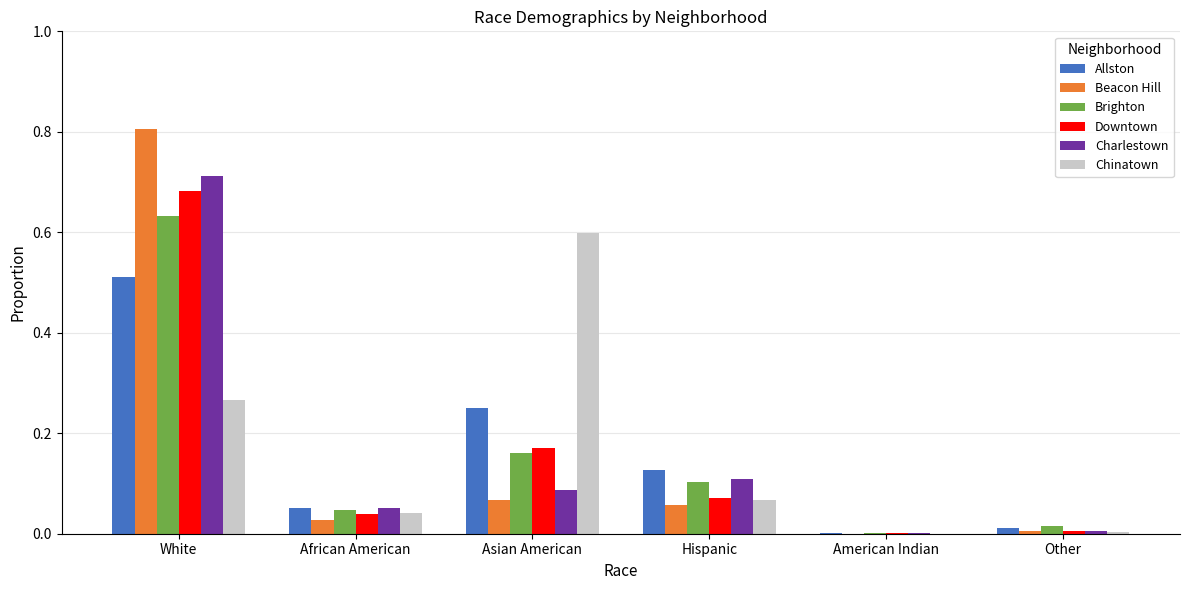

Between White and Hispanic, which series saw the biggest shift?

Beacon Hill